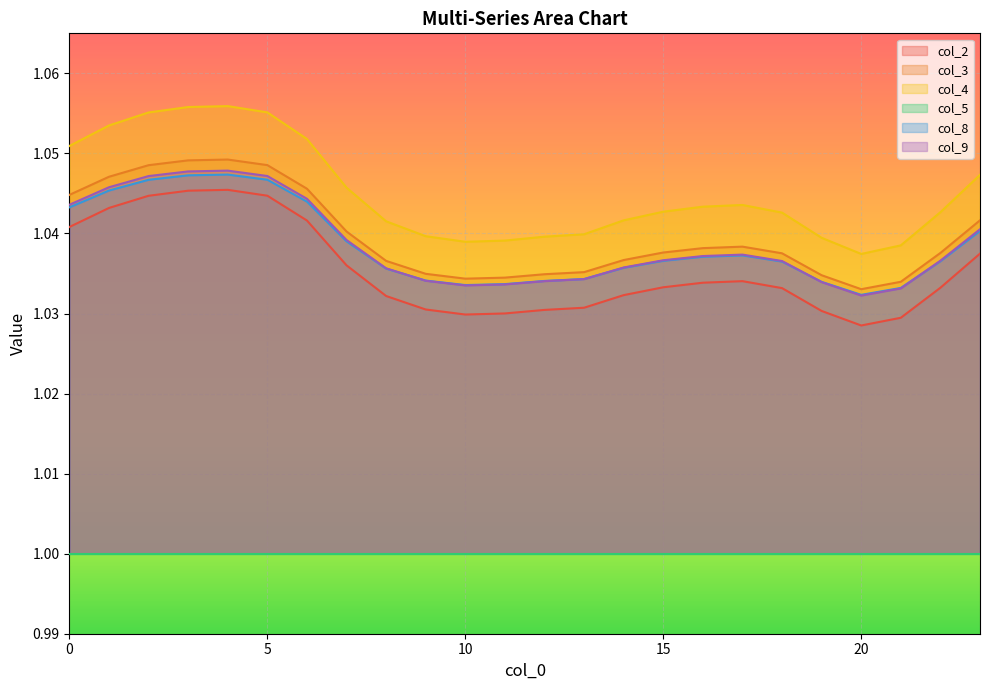

What is the value of the col_2 point at the 14th from the left?

1.0